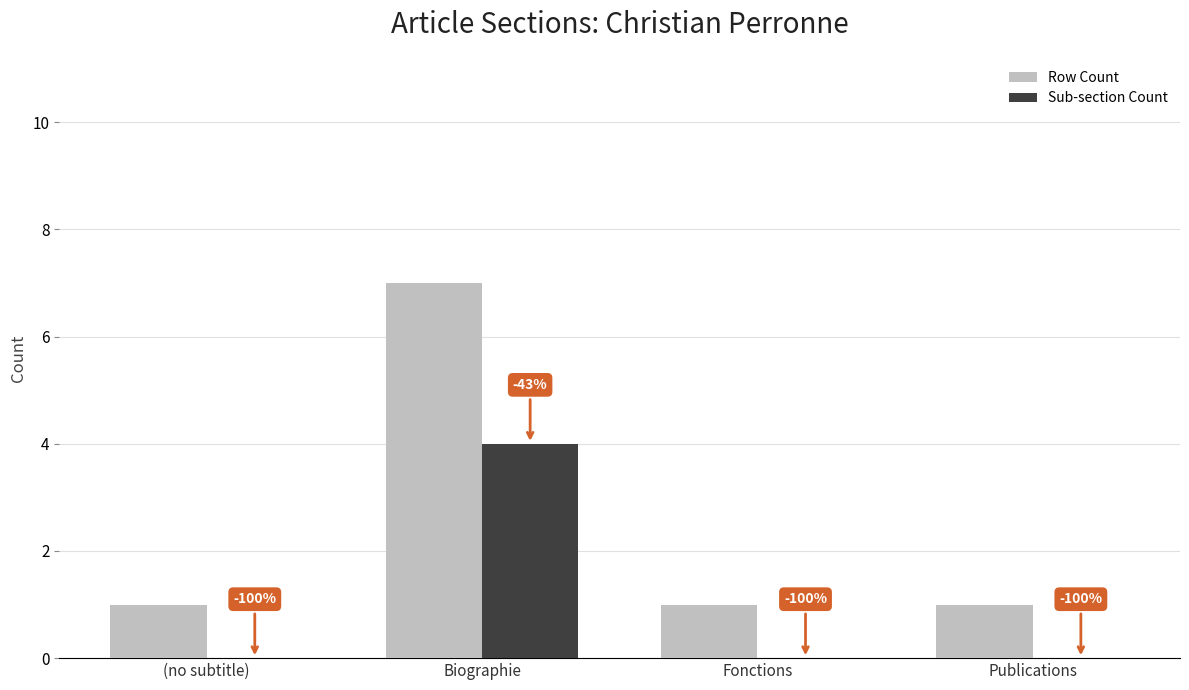

What are all the series names shown in the legend?

Row Count, Sub-section Count